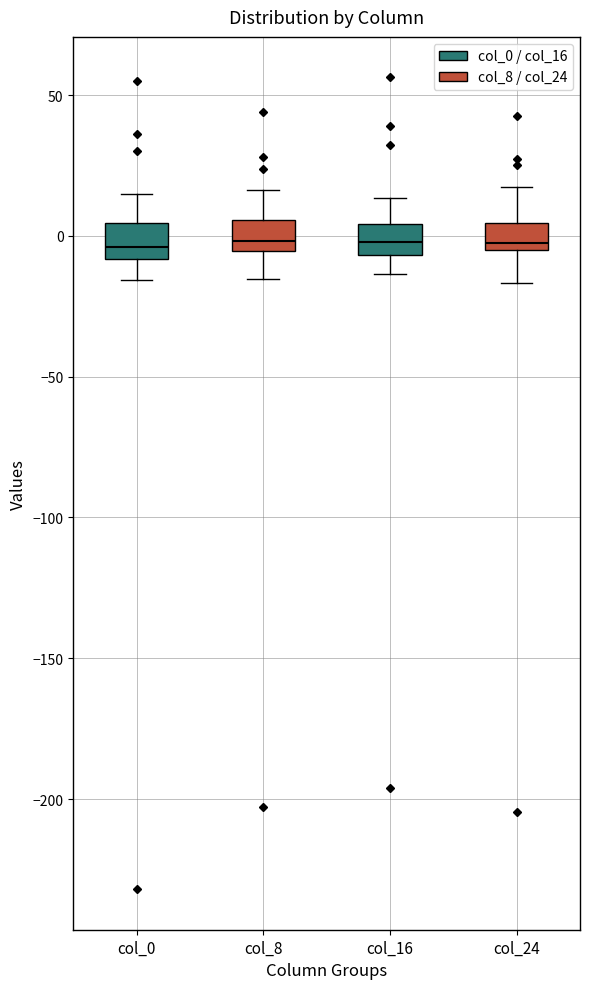

Reading left to right, transcribe this box plot: for each box, give where its median line is, the range the box spans, and where its two whiskers end, as read against the y-axis. The values are not printed on the chart, so give them approximately, as read against the axis.

col_0: median -5, box -10 to 5, whiskers -15 to 15
col_8: median 0, box -5 to 5, whiskers -15 to 15
col_16: median 0, box -5 to 5, whiskers -15 to 15
col_24: median 0, box -5 to 5, whiskers -15 to 15